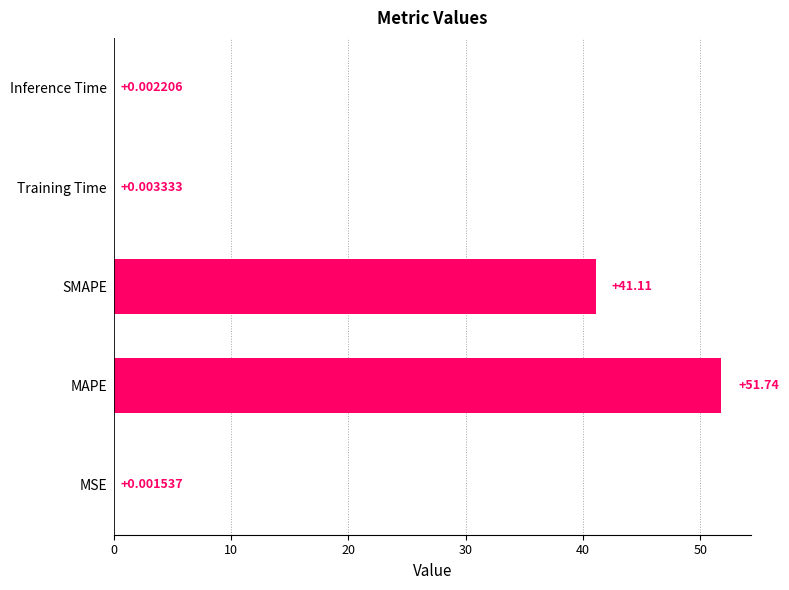

Between MAPE and Inference Time, which is larger?

MAPE